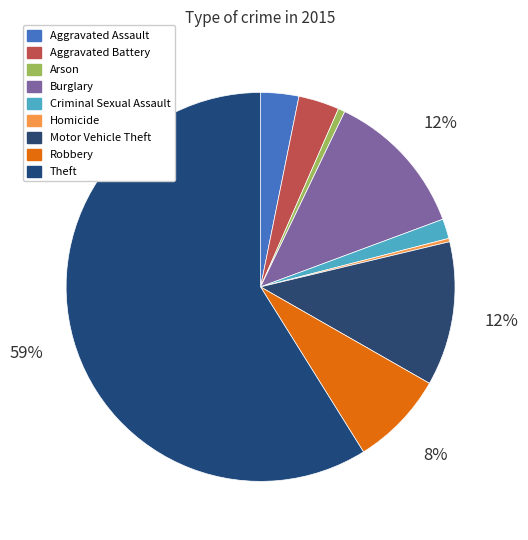

True or false: Criminal Sexual Assault accounts for 11% of the total.

False